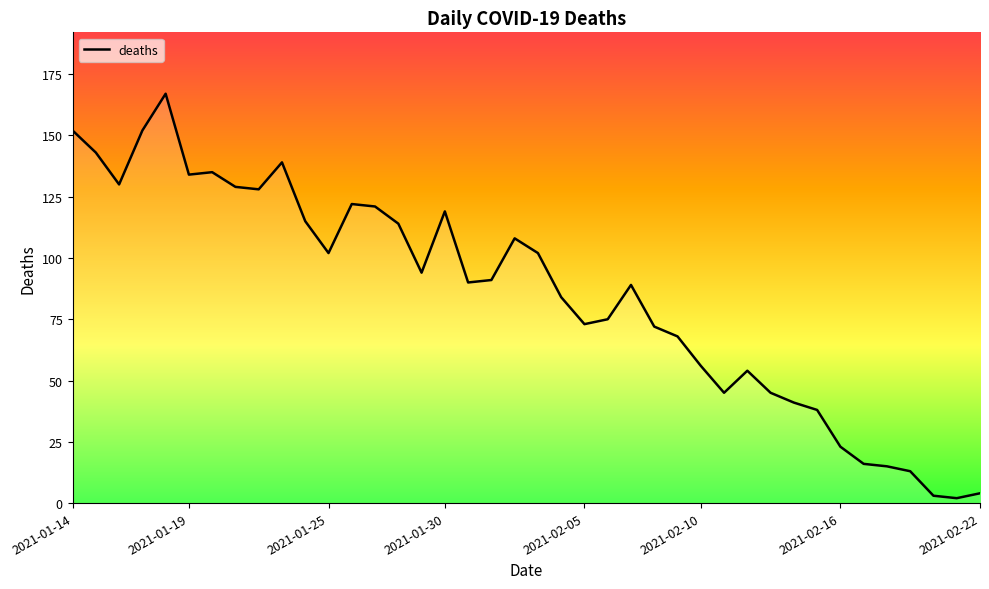

Is this an area chart (filled region under the line)?

No